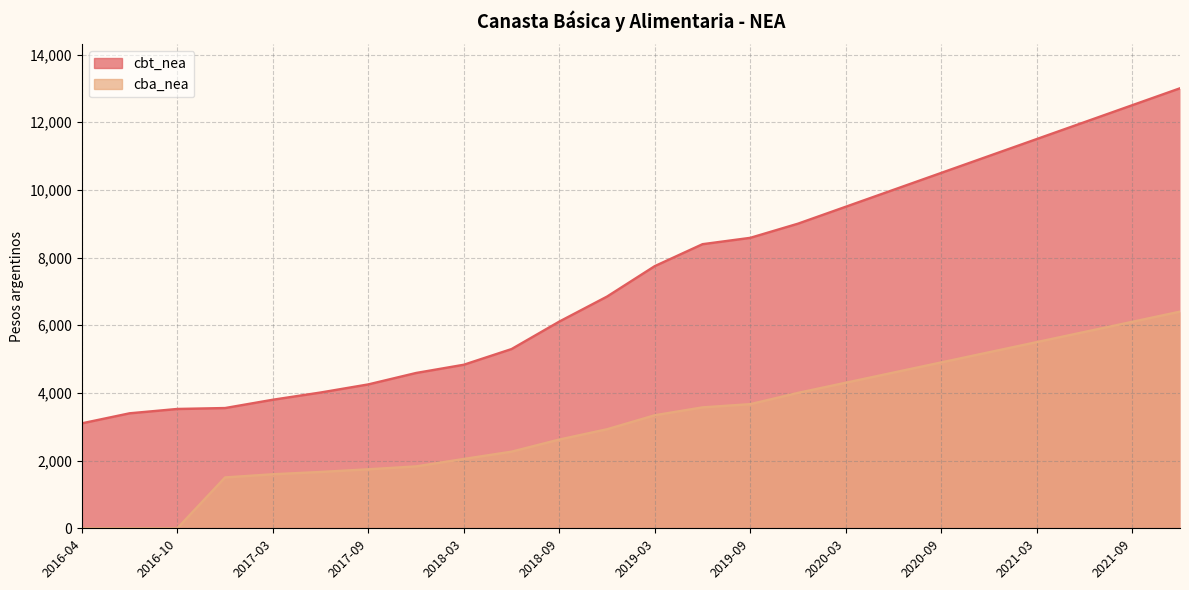

Which label corresponds to the largest value in the chart?

2021-12